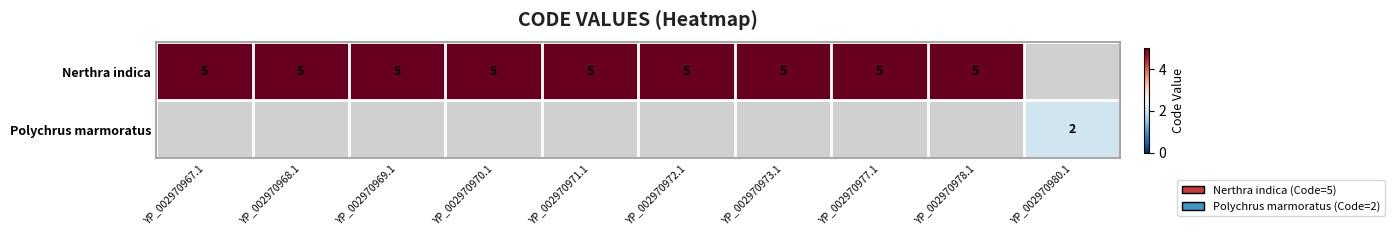

The value of Nerthra indica at YP_002970968.1 is 5. True or false?

True